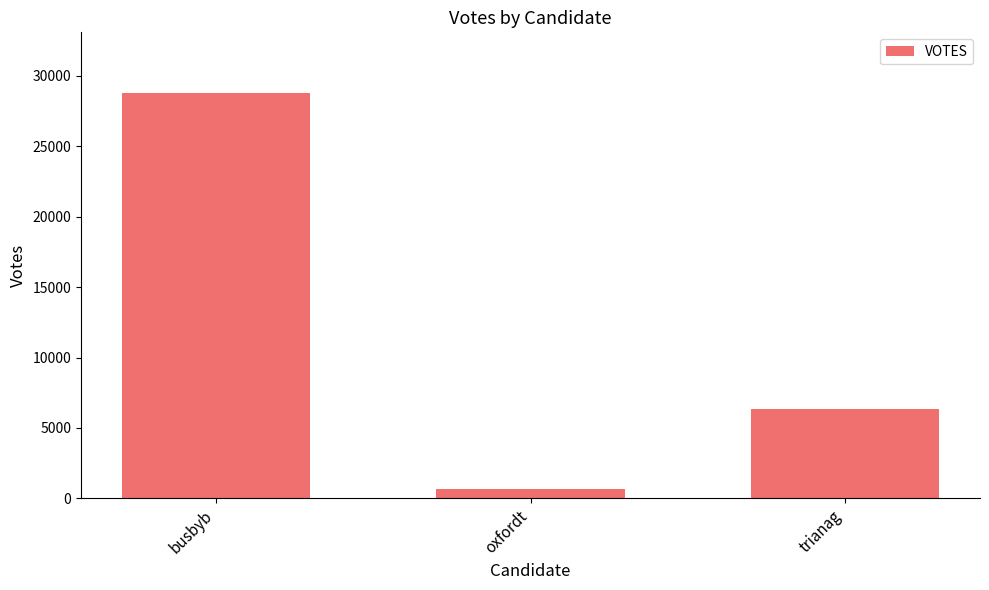

Rank the categories by value from lowest to highest.

oxfordt, trianag, busbyb